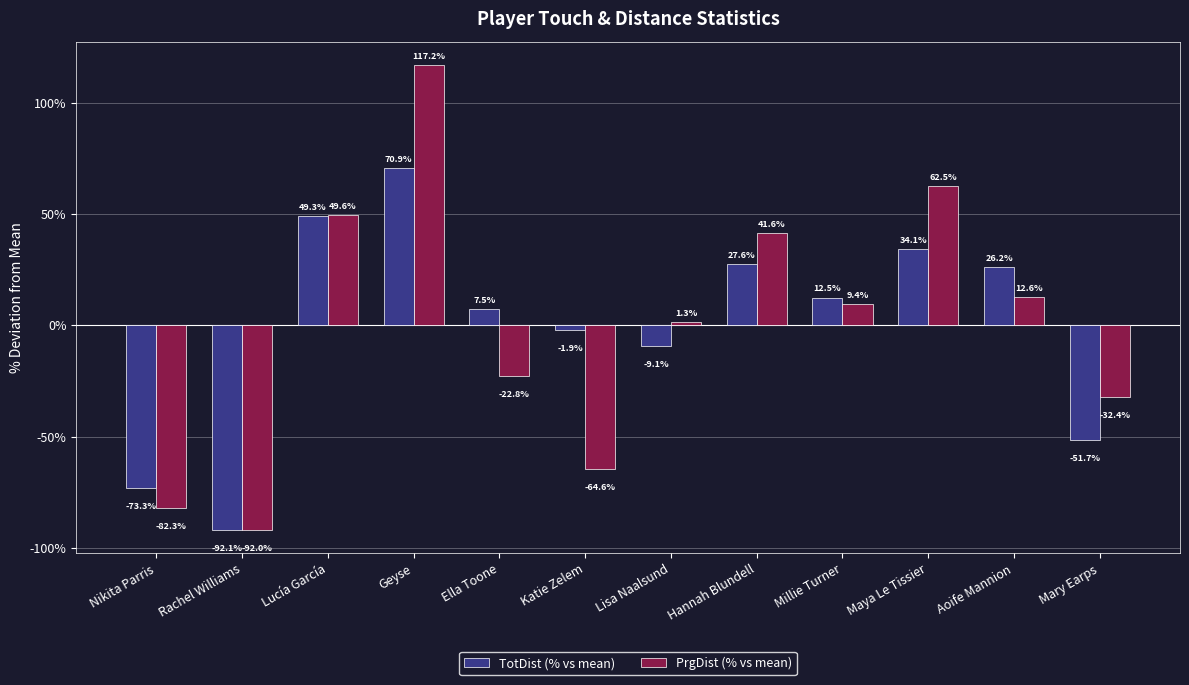

What is the maximum value shown in the chart?

117.2